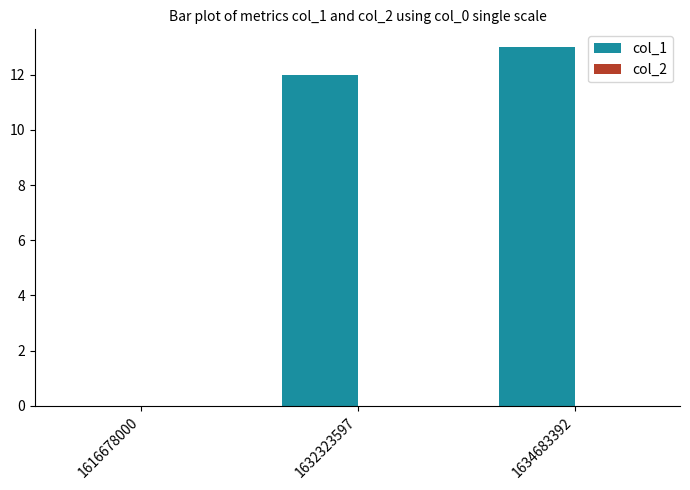

Which has a higher value, 1634683392 or 1632323597?

1634683392